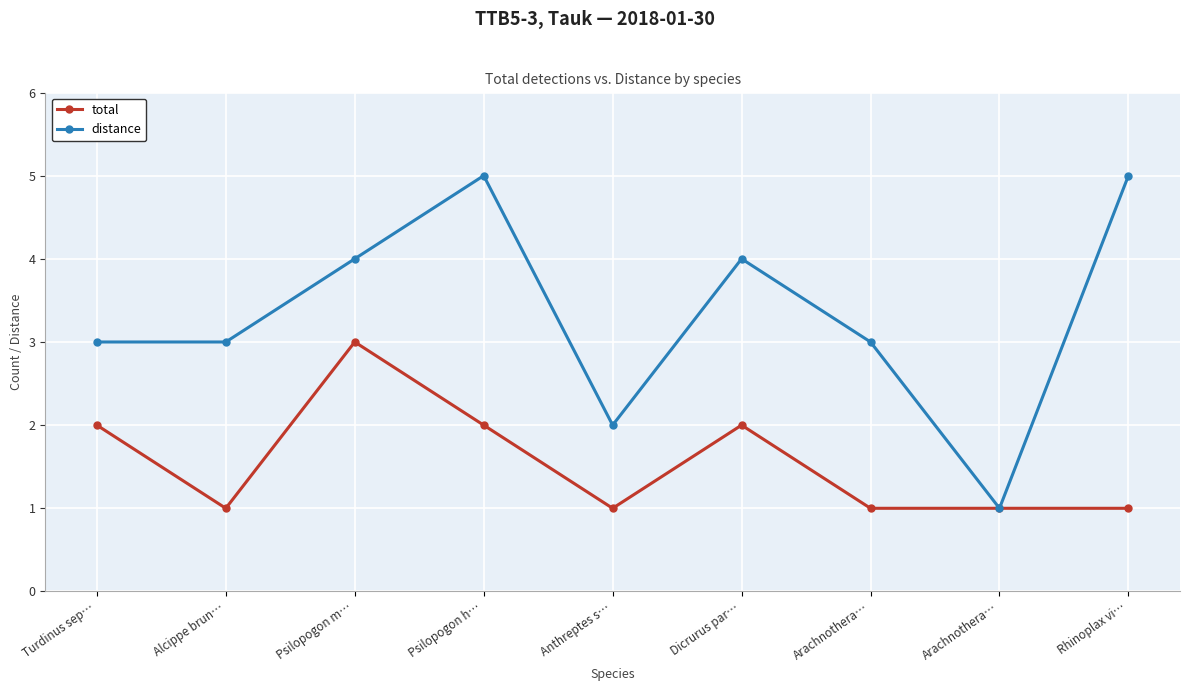

How many lines are shown in the chart?

2